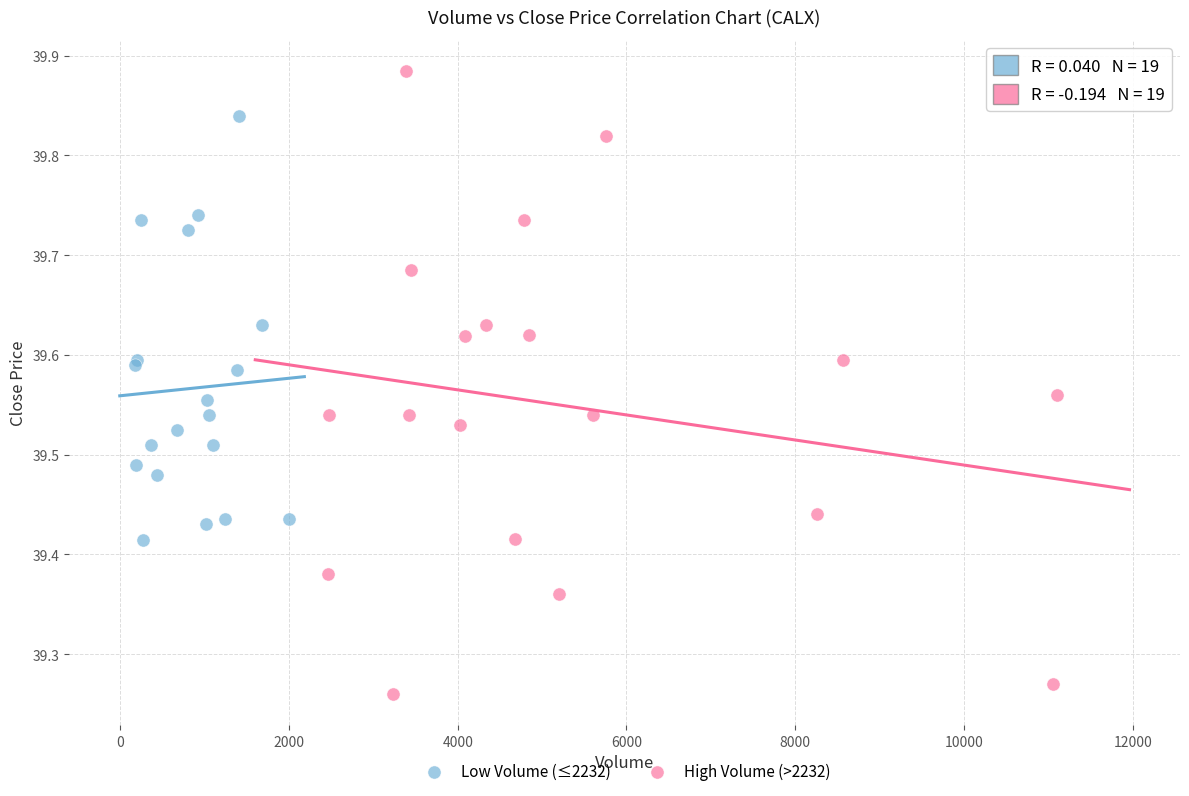

Which series reaches the maximum Y coordinate?

High Volume (>2232)